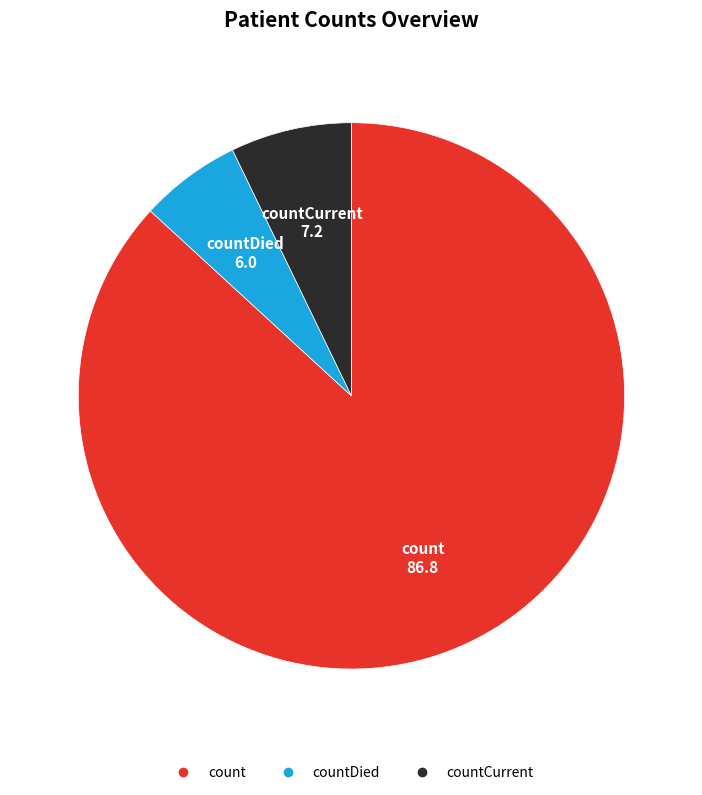

How many slices are in this pie chart?

3